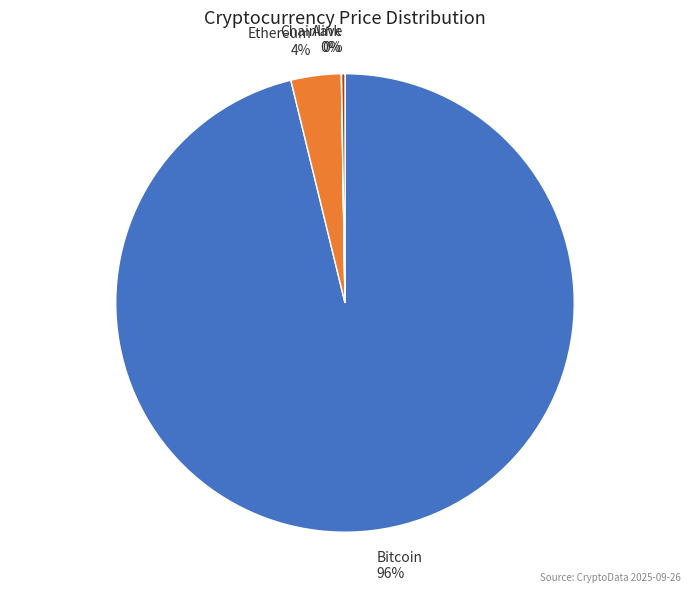

To the nearest percent, what portion does Bitcoin 96% represent?

96%